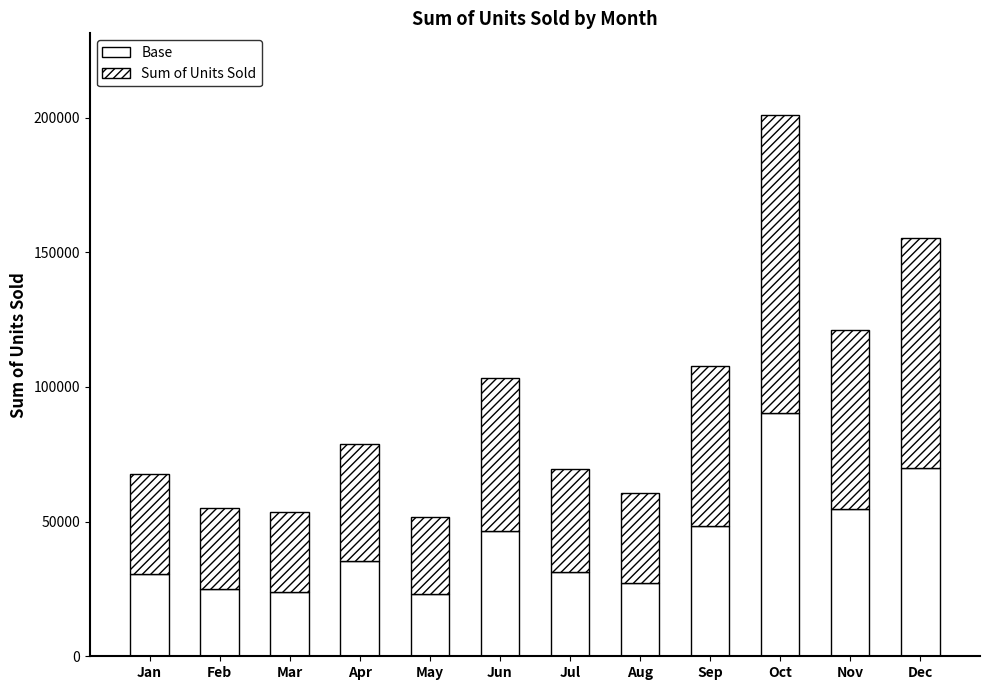

The value of Sum of Units Sold at Mar is 7555.4. True or false?

False